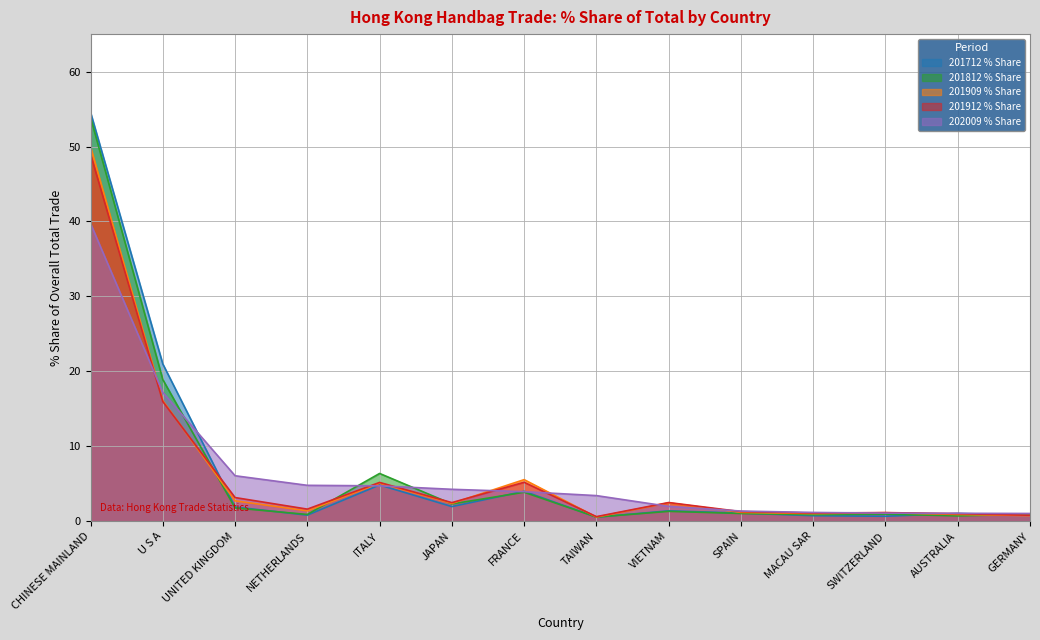

True or false: 201712 % Share has a value of 1.9 at UNITED KINGDOM.

True